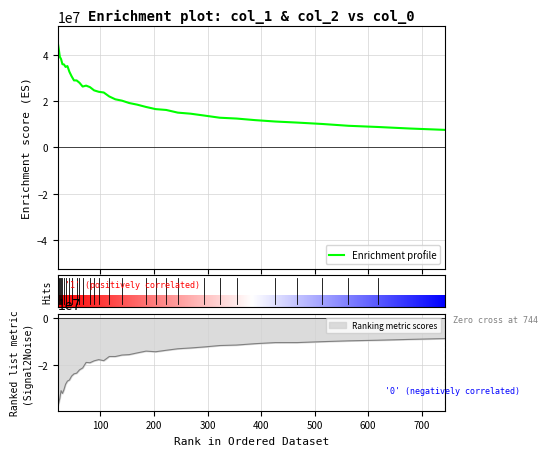

What is the maximum value for Enrichment profile?

45618134.1